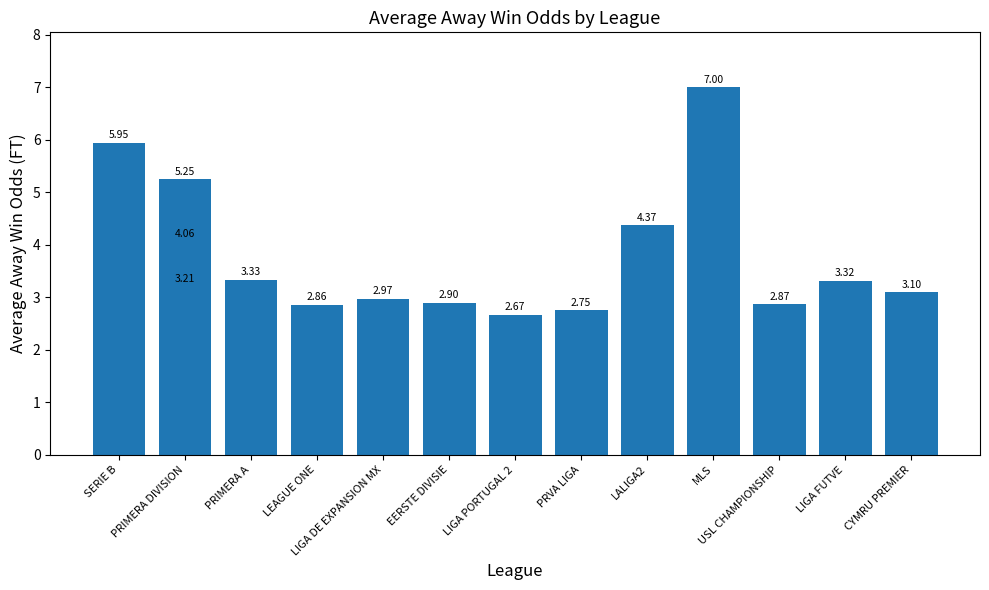

Does the chart contain stacked bars?

No